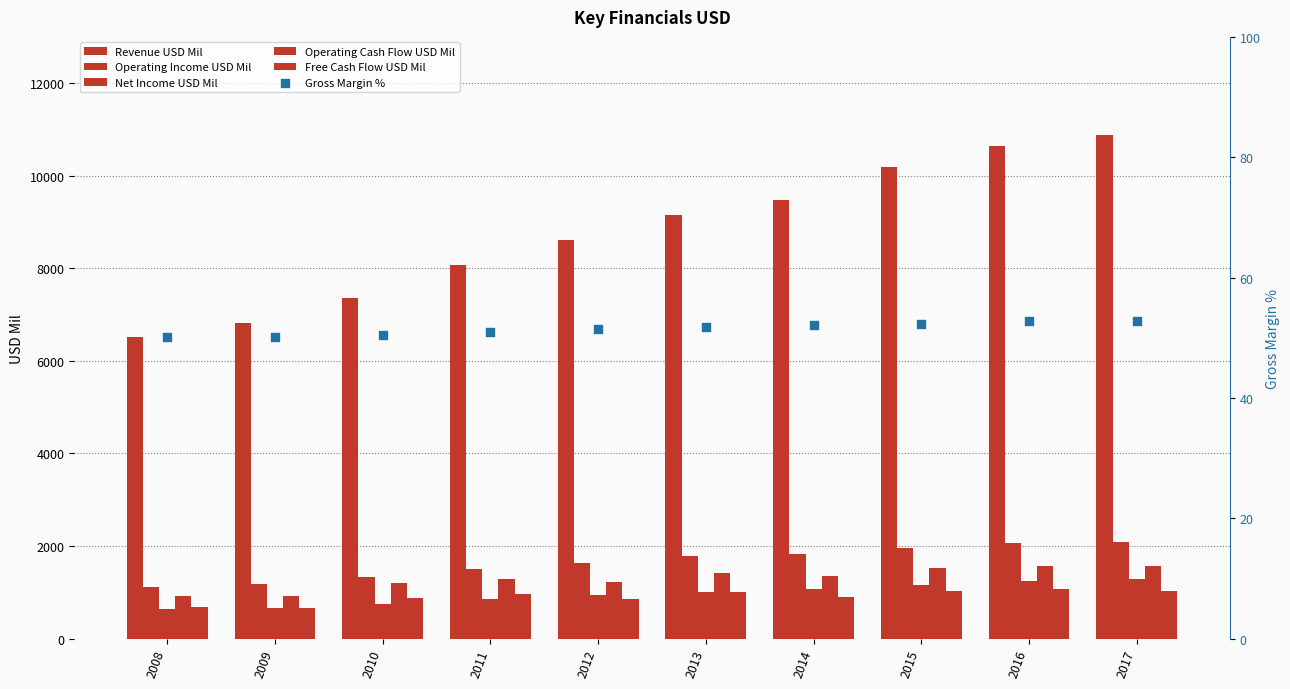

What is the total value across all series at 2013?

14404.8